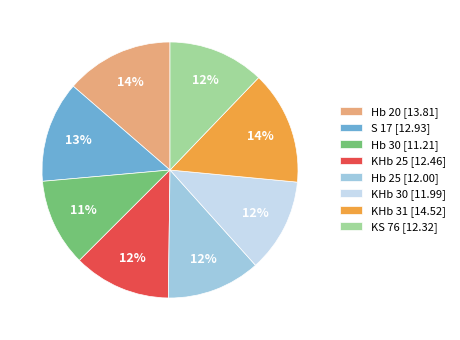

Is it true that KHb 31 is 14% of the pie?

True